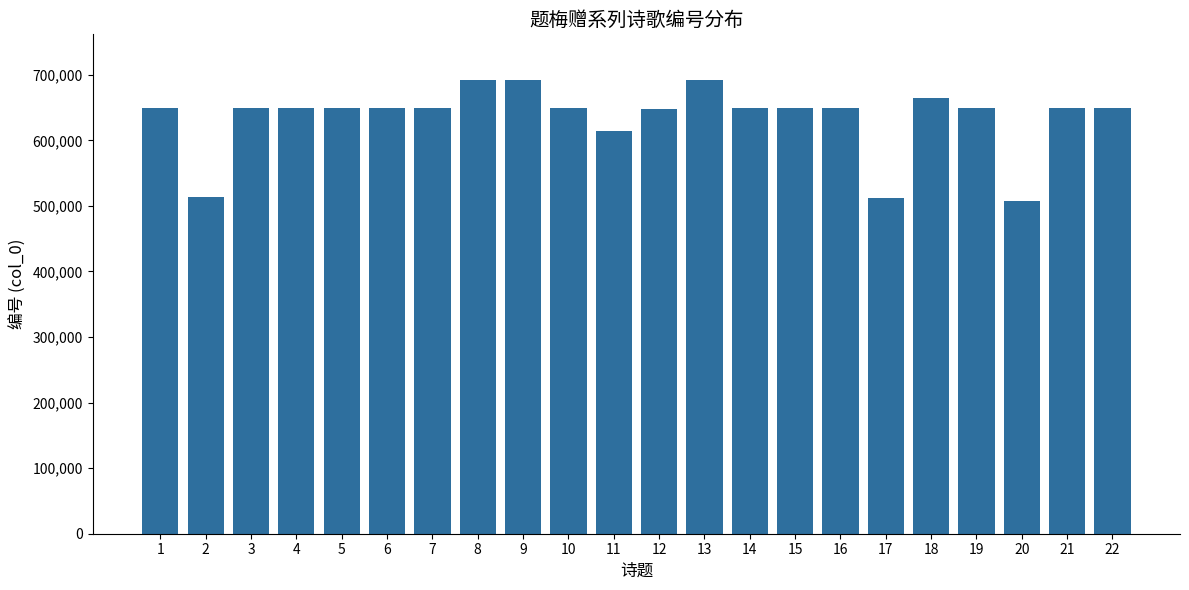

Is it true that the value at 20 is 506821?

True